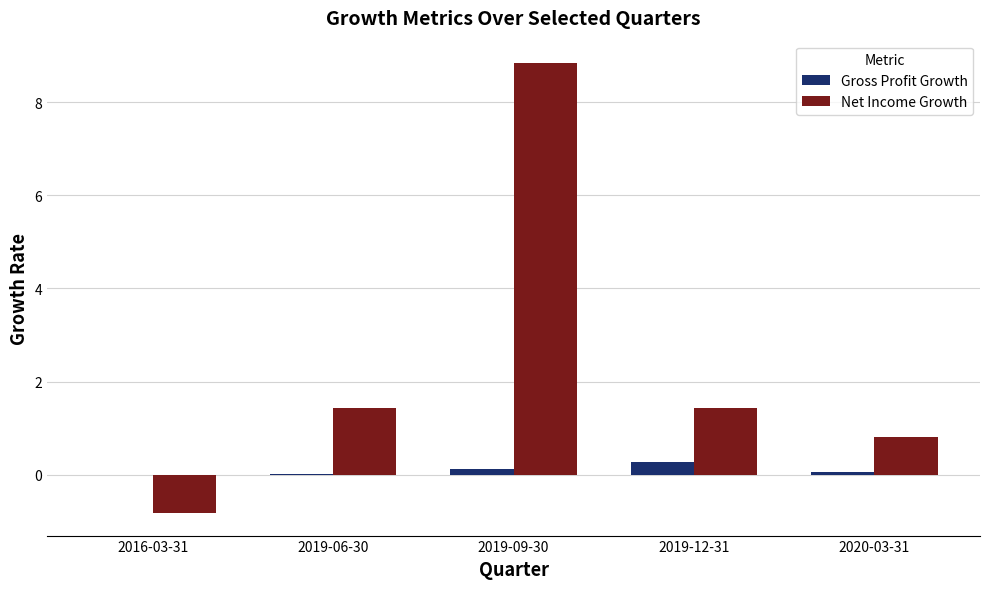

What is the sum of all Gross Profit Growth values?

0.4